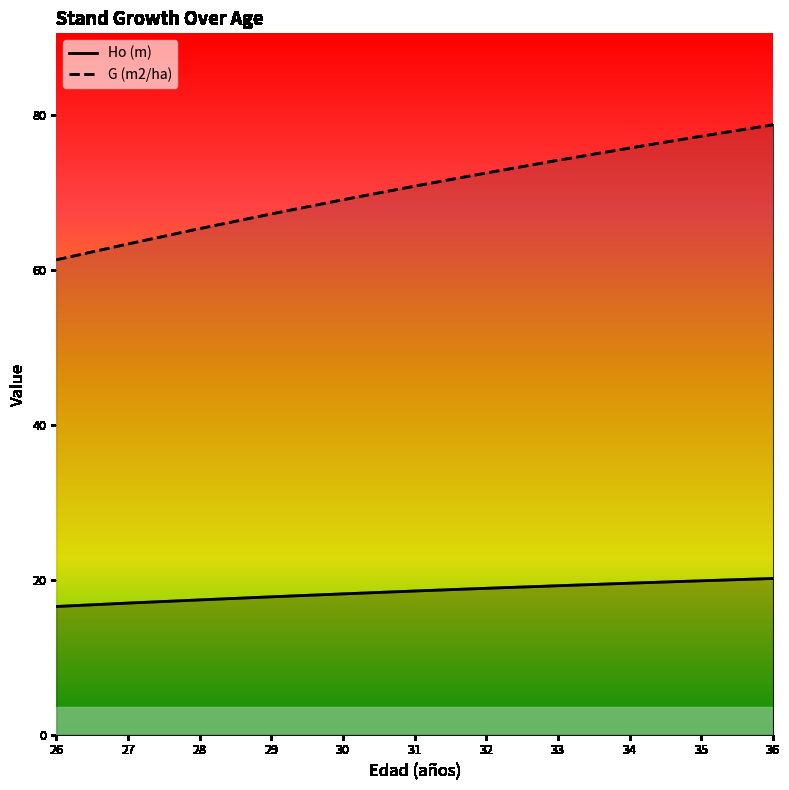

What is the spread (max minus min) of values at 29?

49.5